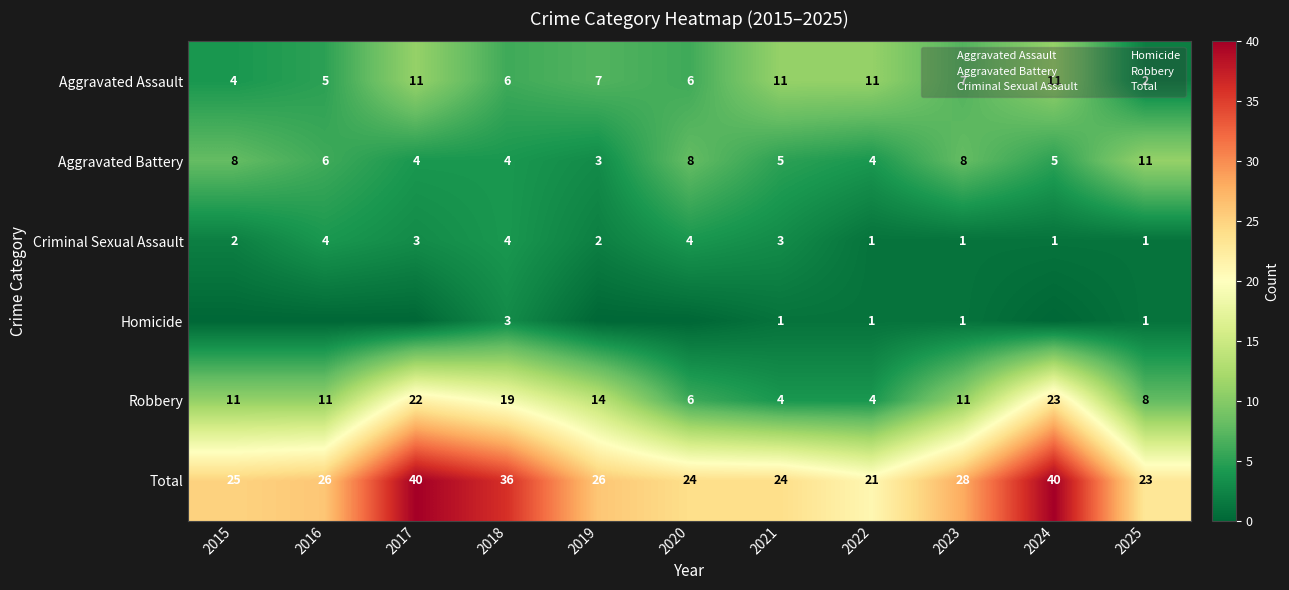

What is the difference between the second highest and minimum values in the Aggravated Battery series?

5